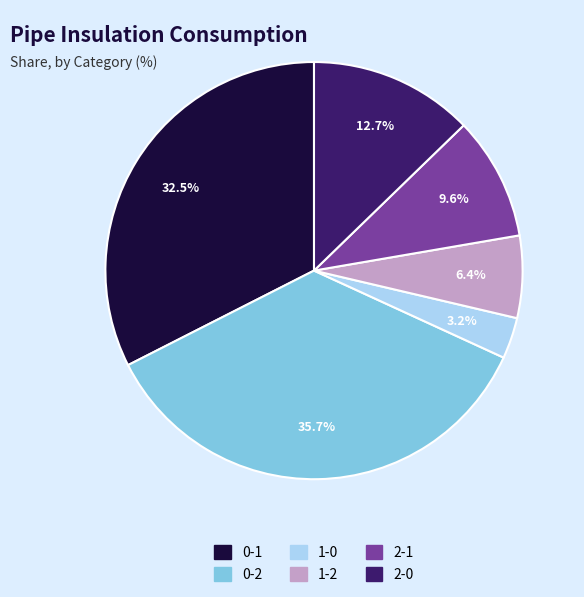

What is the ratio of the value at 1-2 to the value at 2-0?

0.5